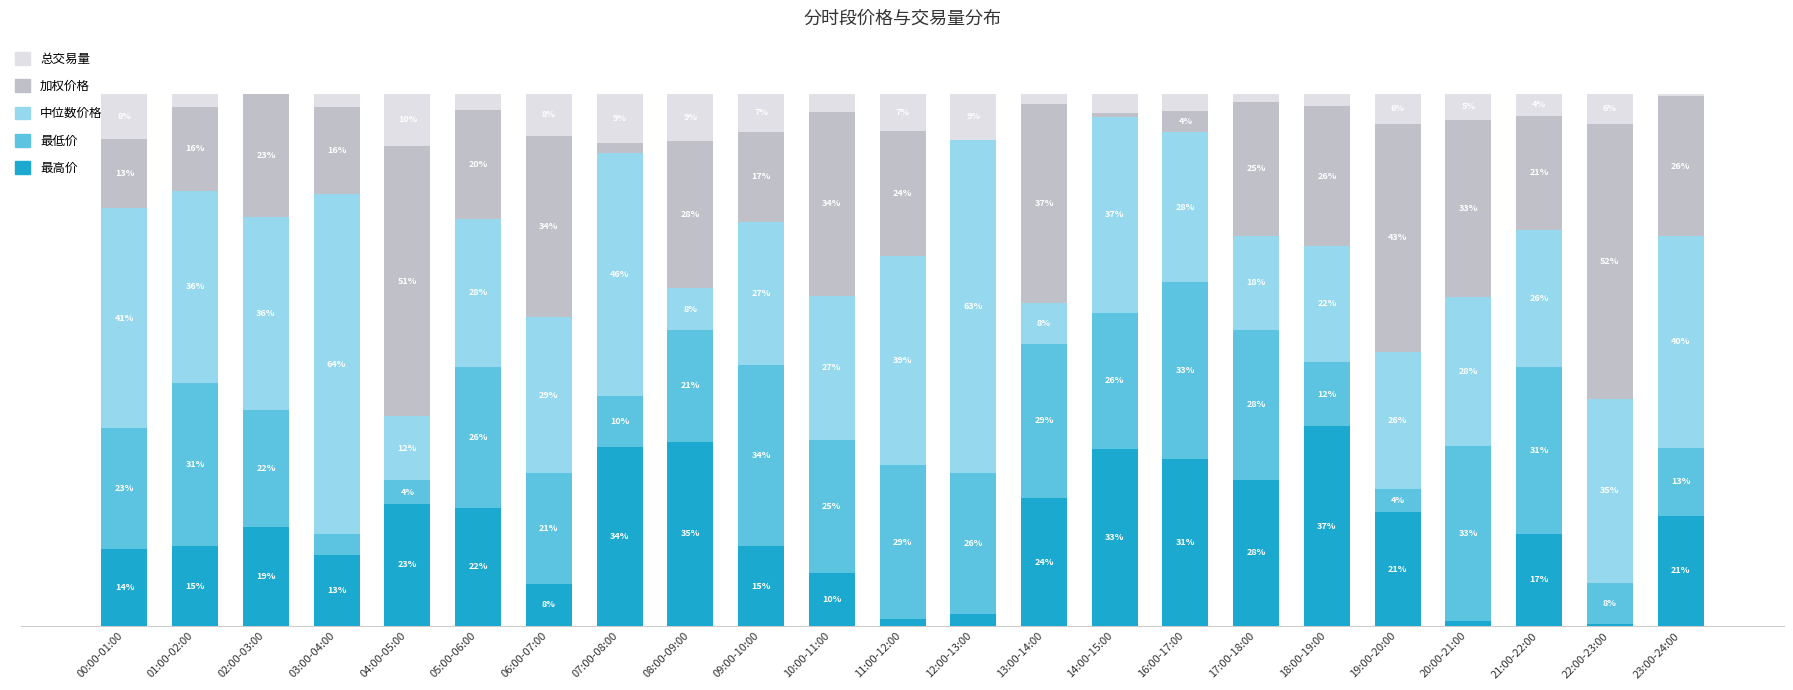

Does the chart contain stacked bars?

Yes